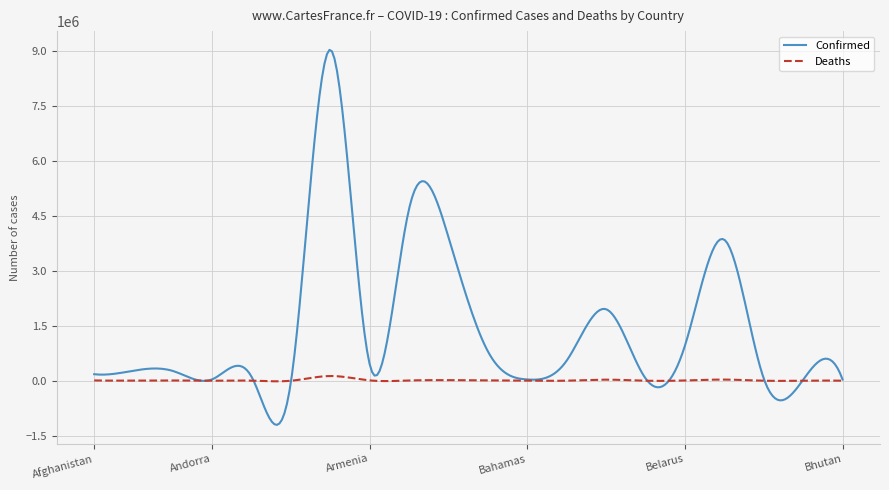

What is the minimum value for Confirmed?

-1206335.3